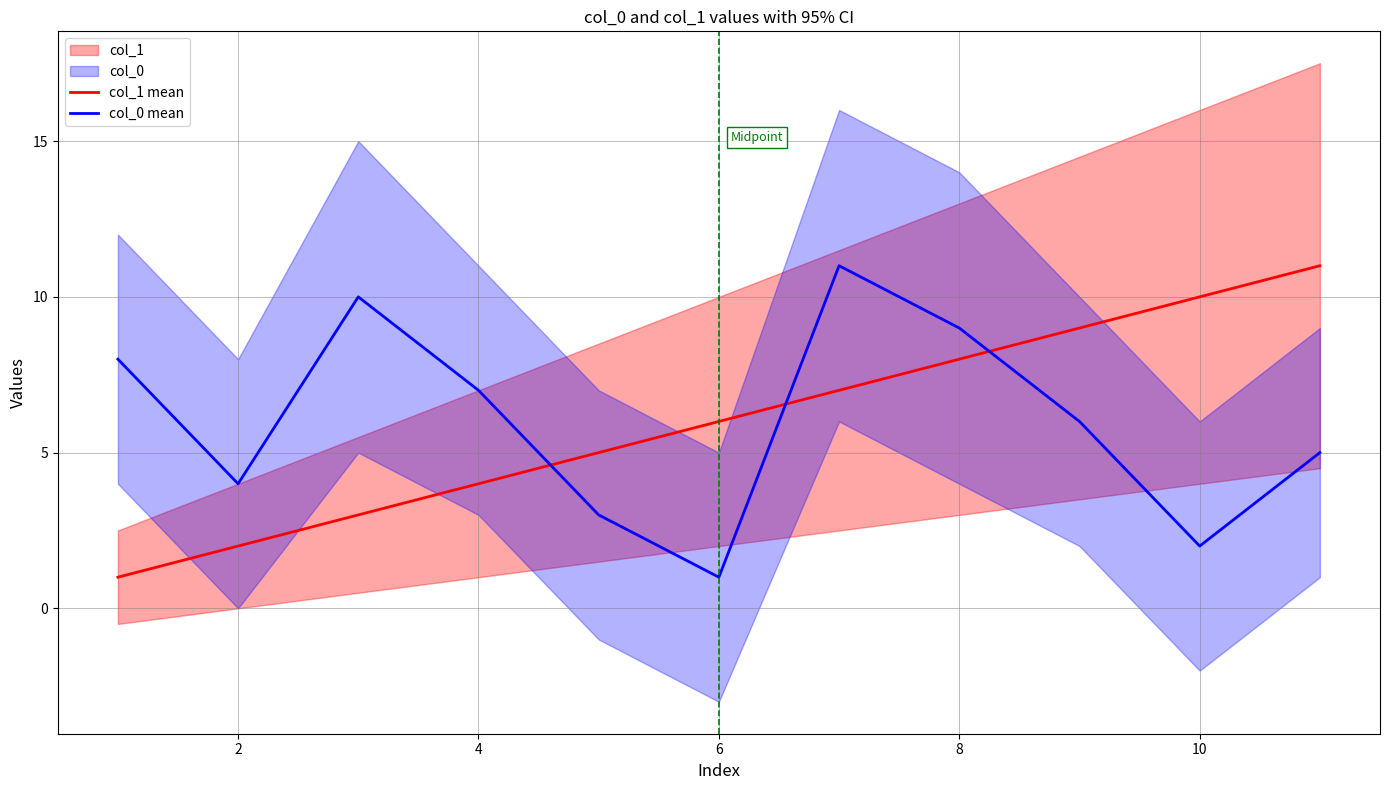

Which series has the largest total across all categories?

col_1 mean